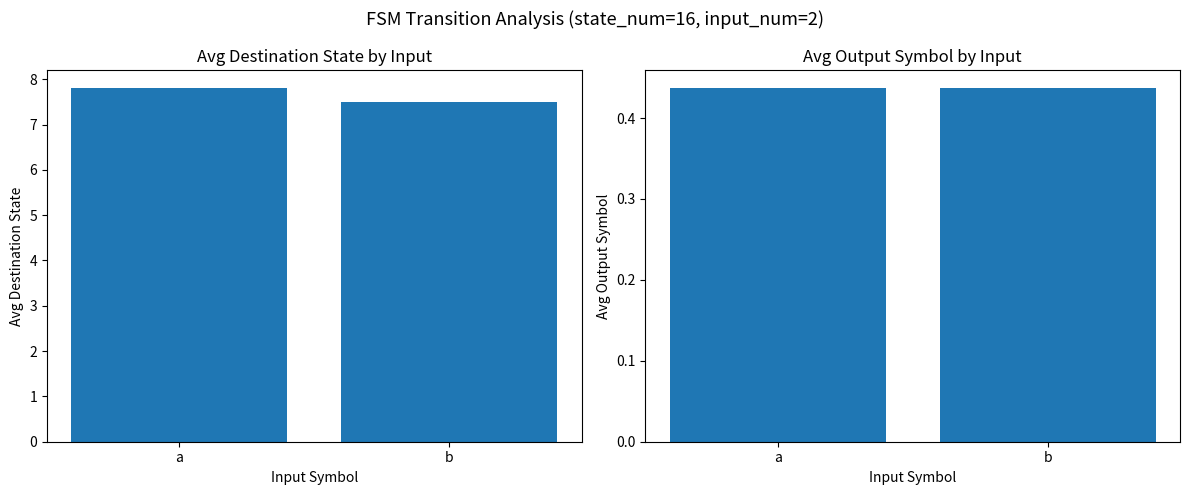

At which category is the sum across all series the highest?

a